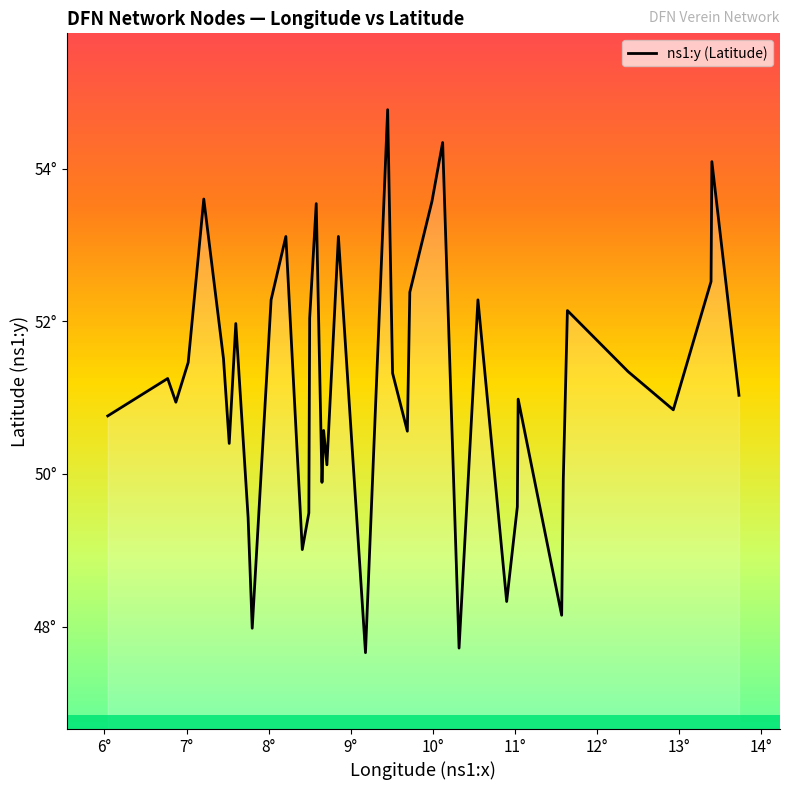

Count the number of data series in this chart.

1